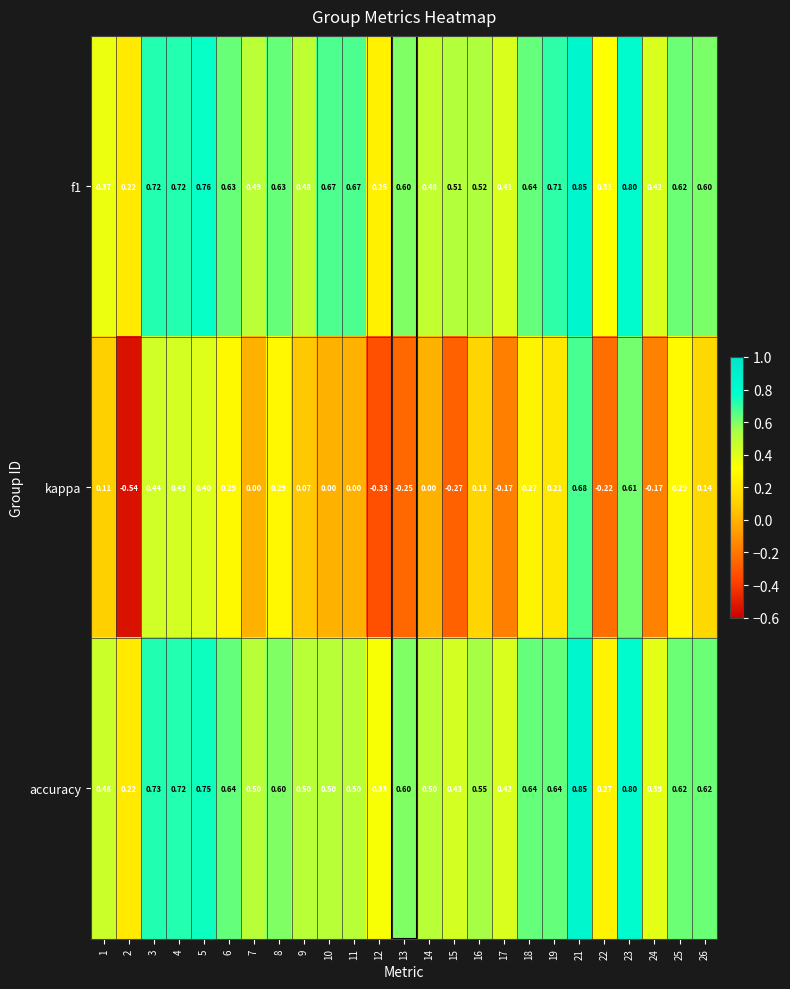

Which series has the widest spread of values?

kappa